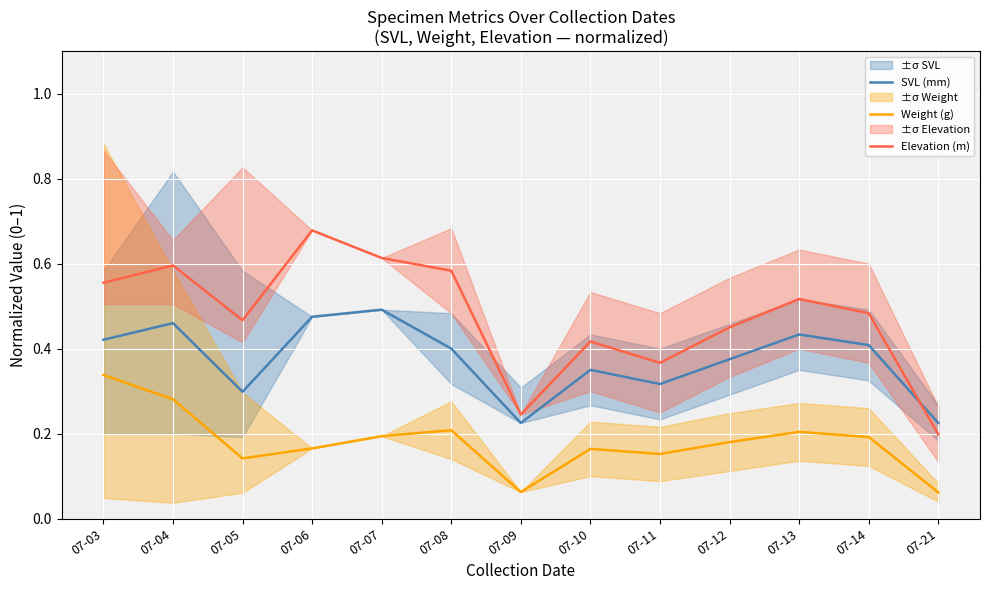

Which series has the widest spread of values?

Elevation (m)